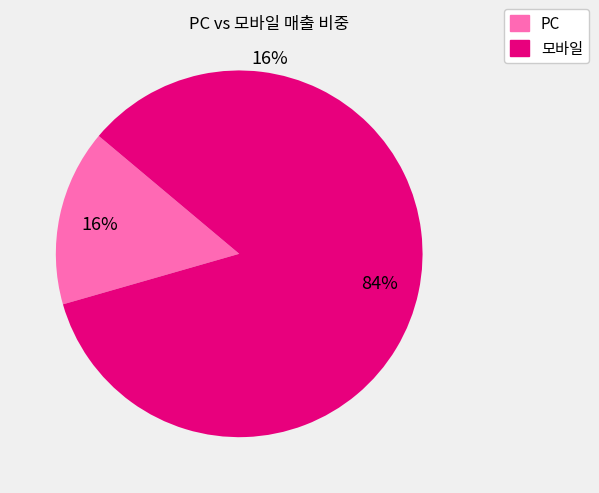

True or false: PC accounts for 16% of the total.

True